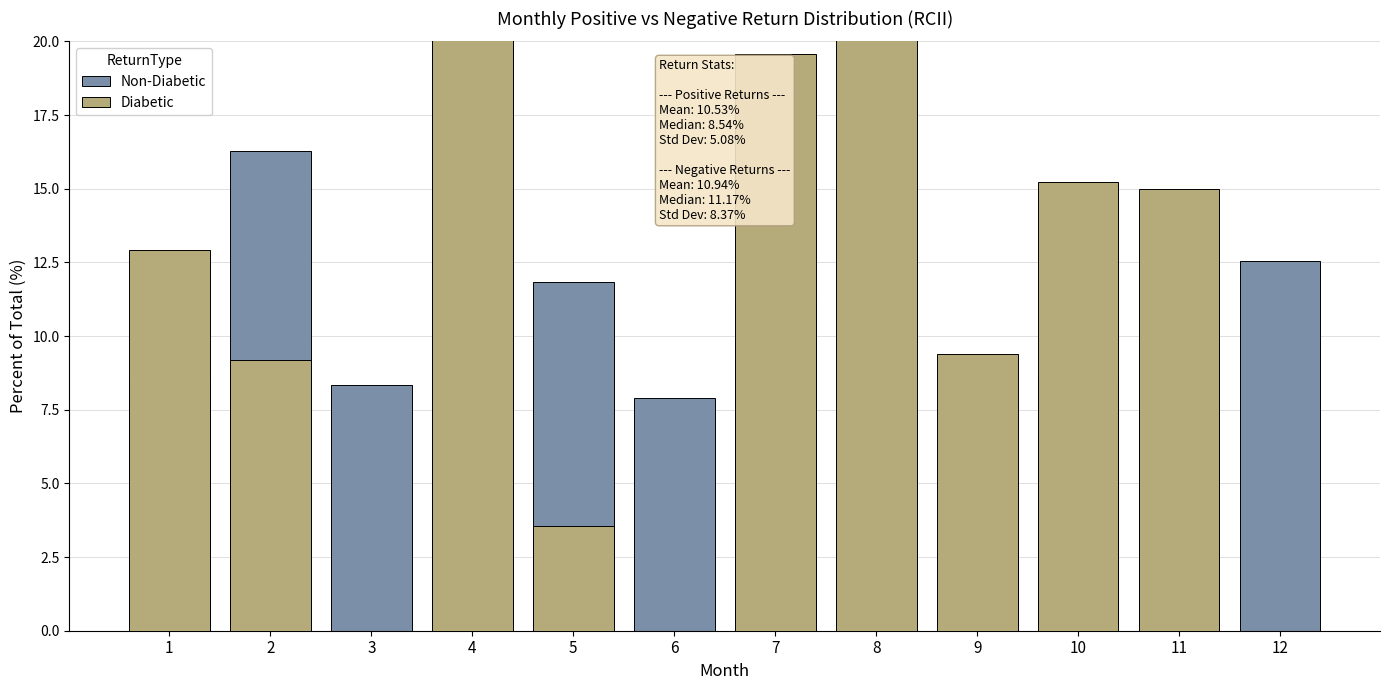

How many values in the Non-Diabetic series are below 8?

4